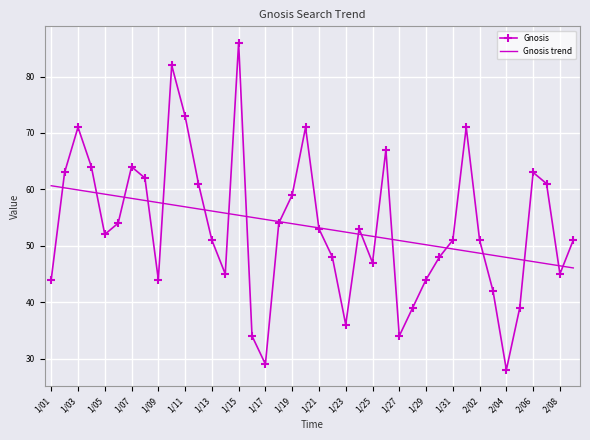

What is the minimum value for Gnosis trend?

46.1